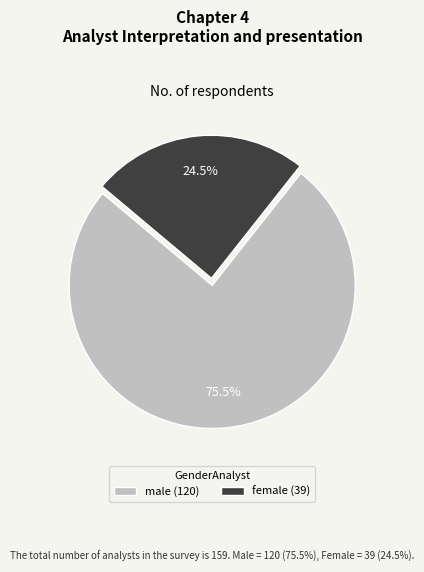

Approximately how many times larger is the value at male (120) compared to female (39)?

3.1